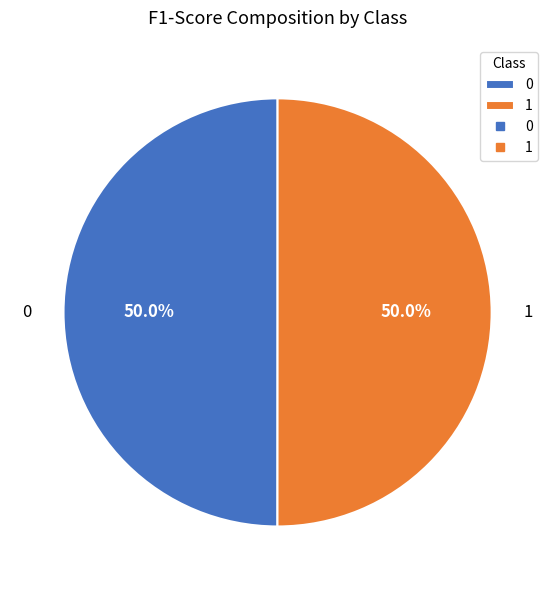

How many segments does this pie chart have?

2